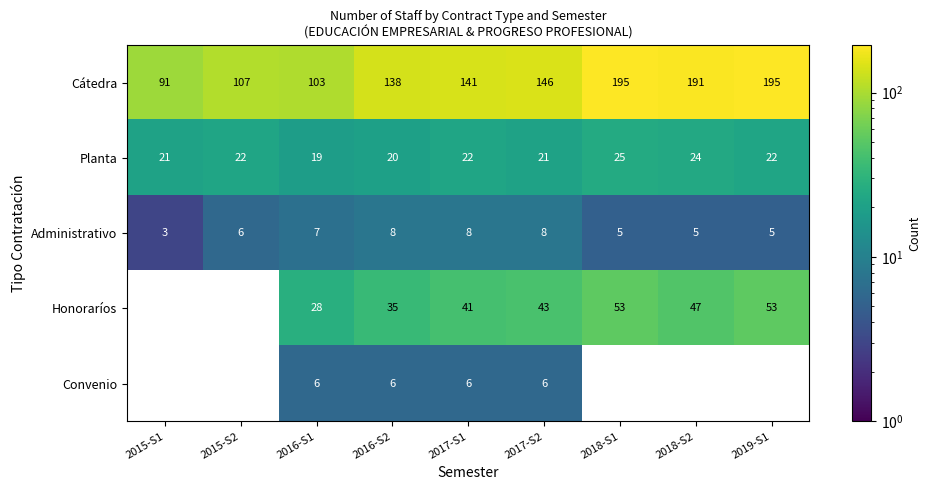

What is the spread (max minus min) of values at 2017-S1?

135